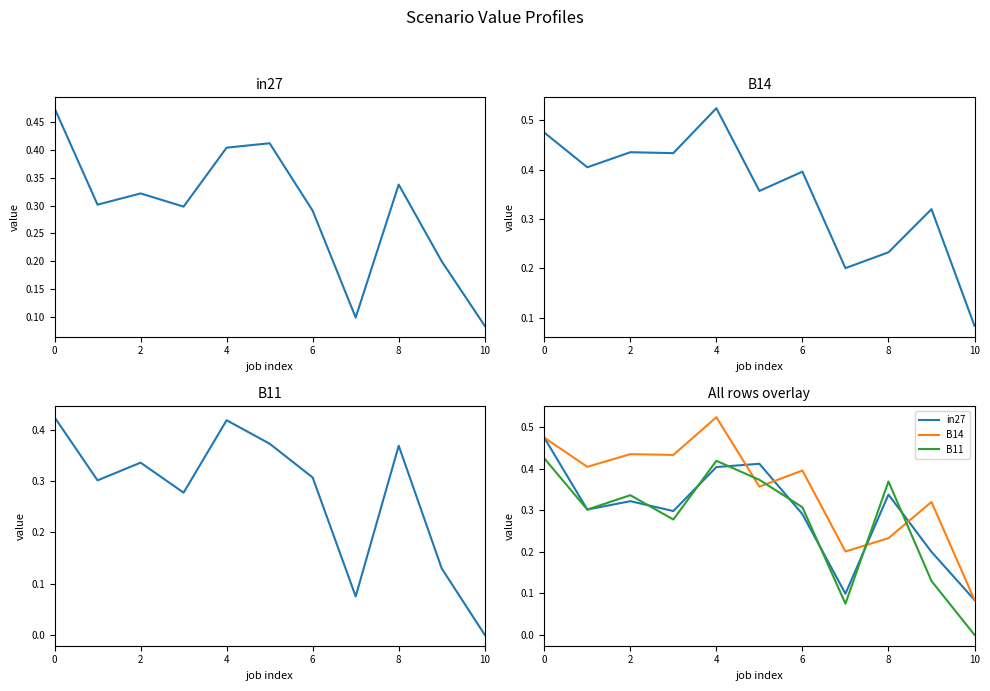

What is the minimum value for B14?

0.1